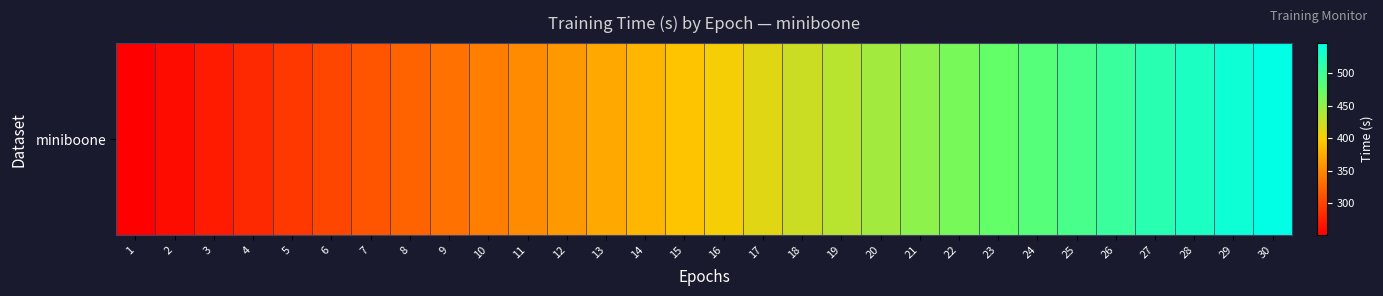

Is it true that the value at 20 is 230.6?

False